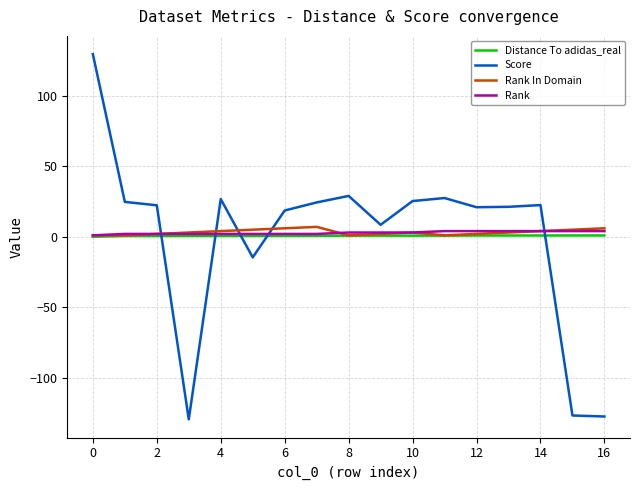

What is the greatest value displayed?

129.7